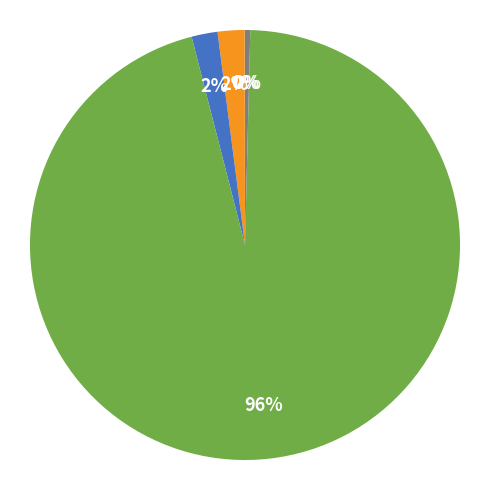

To the nearest percent, what is the difference between the largest and smallest slice percentages?

96%